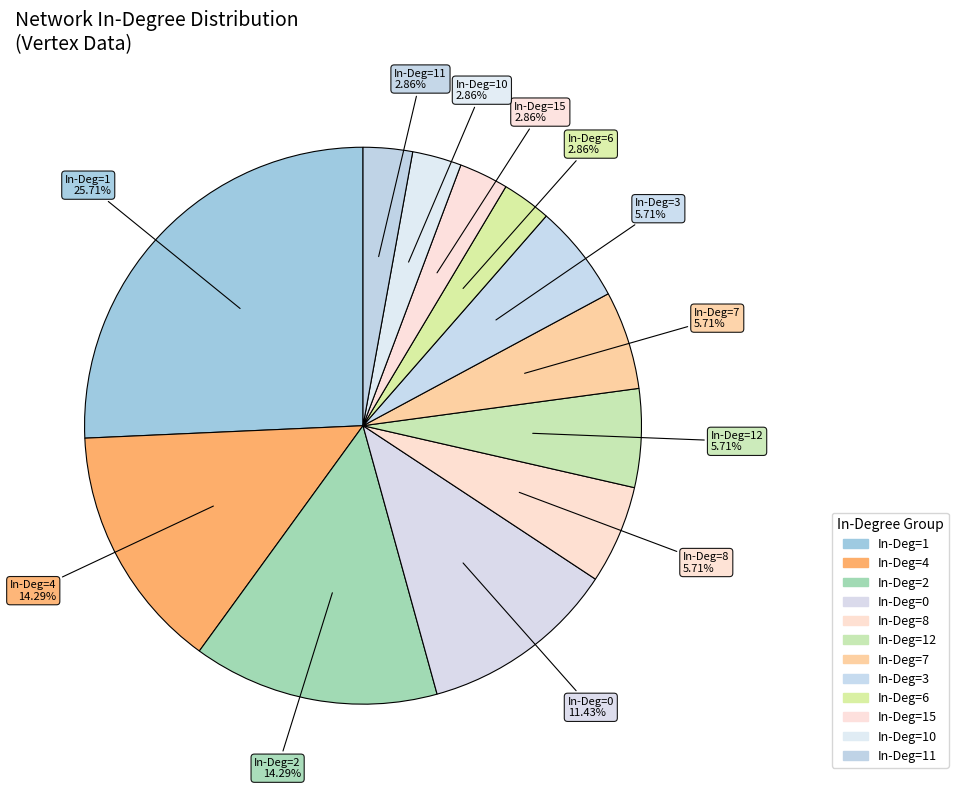

How many segments does this pie chart have?

12